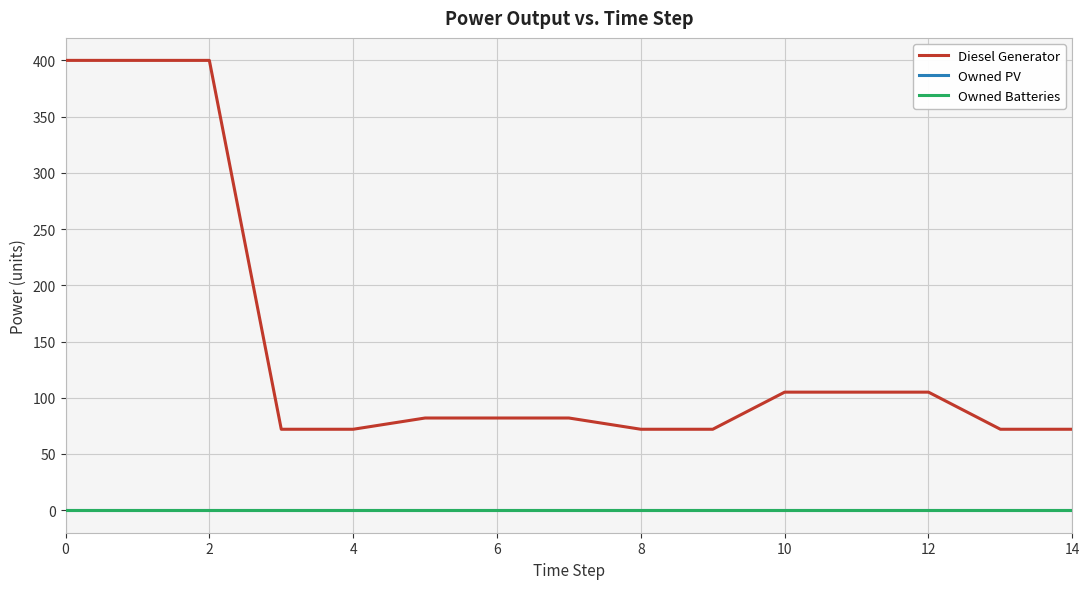

True or false: Owned PV and Owned Batteries cross at least once.

False